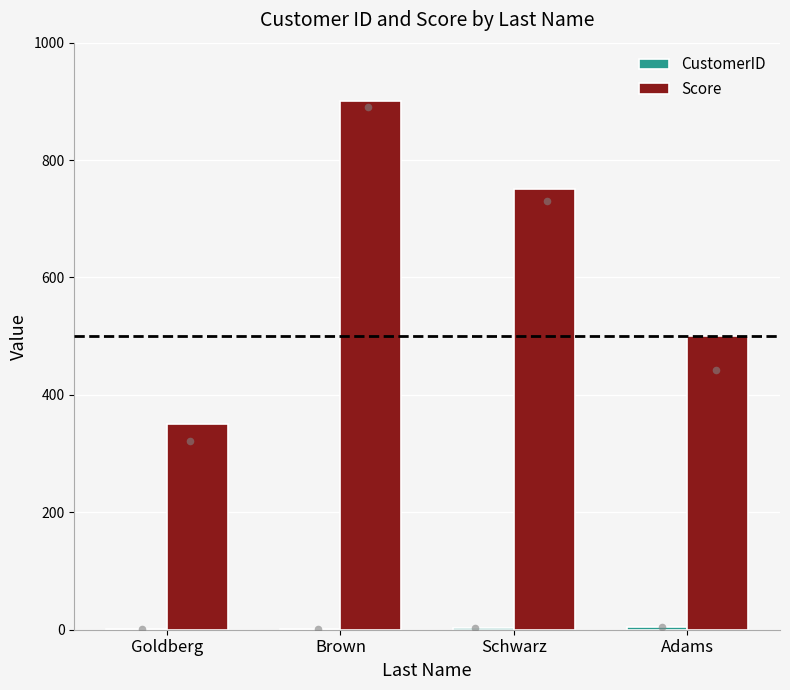

Which series has the widest spread of Y values?

Score